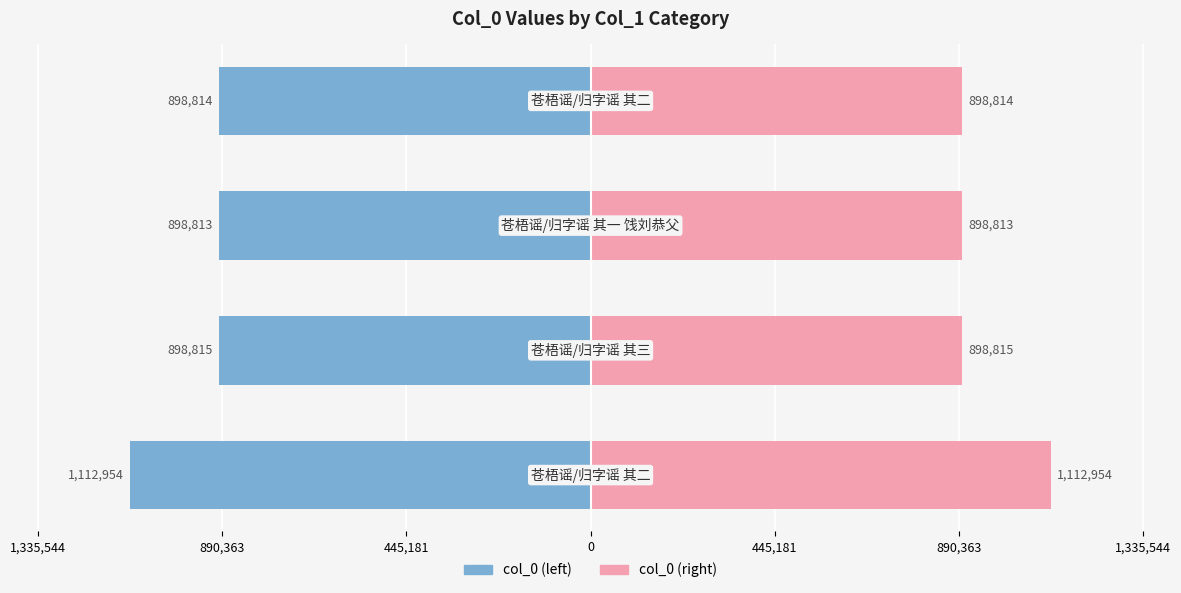

True or false: col_0 (left) has a value of -898815 at 890,363.

True